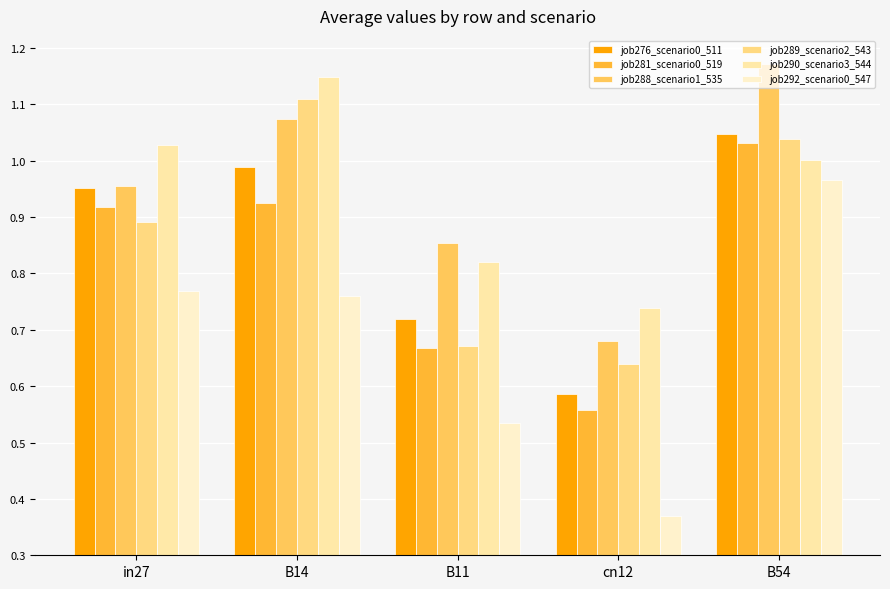

Reading right to left, list all the values displayed in this chart.

job276_scenario0_511: 1.0	0.6	0.7	1.0	1.0
job281_scenario0_519: 1.0	0.6	0.7	0.9	0.9
job288_scenario1_535: 1.2	0.7	0.9	1.1	1.0
job289_scenario2_543: 1.0	0.6	0.7	1.1	0.9
job290_scenario3_544: 1.0	0.7	0.8	1.1	1.0
job292_scenario0_547: 1.0	0.4	0.5	0.8	0.8